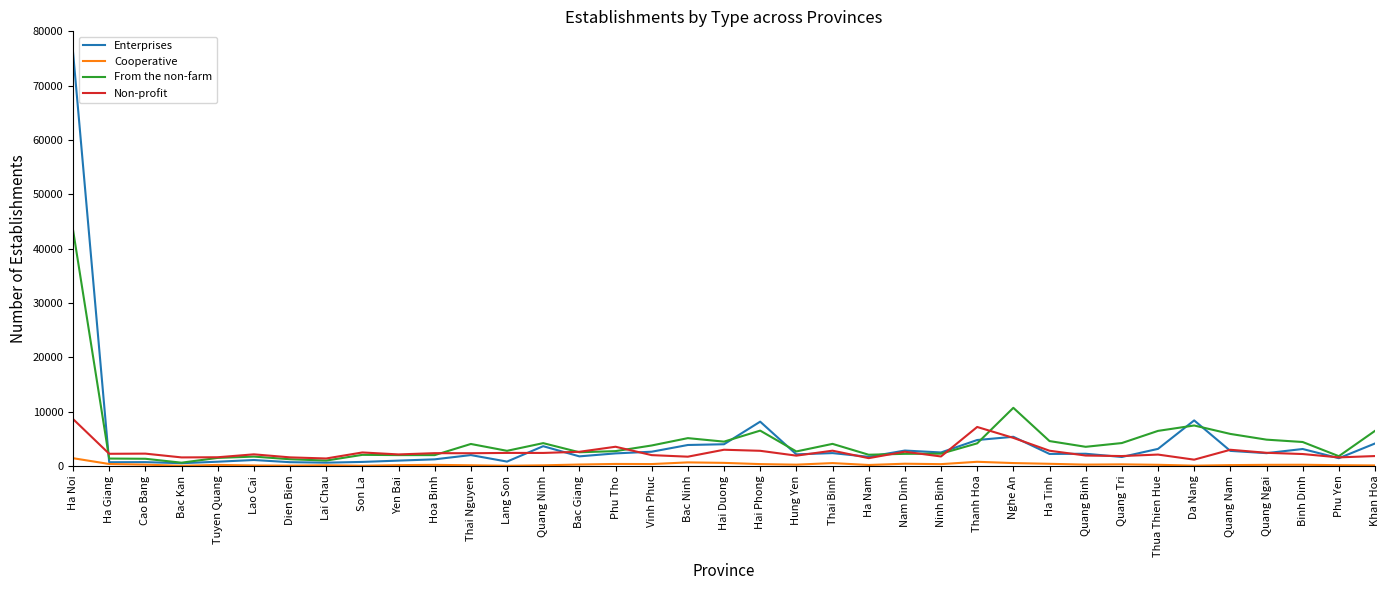

Which series has the widest spread of values?

Enterprises